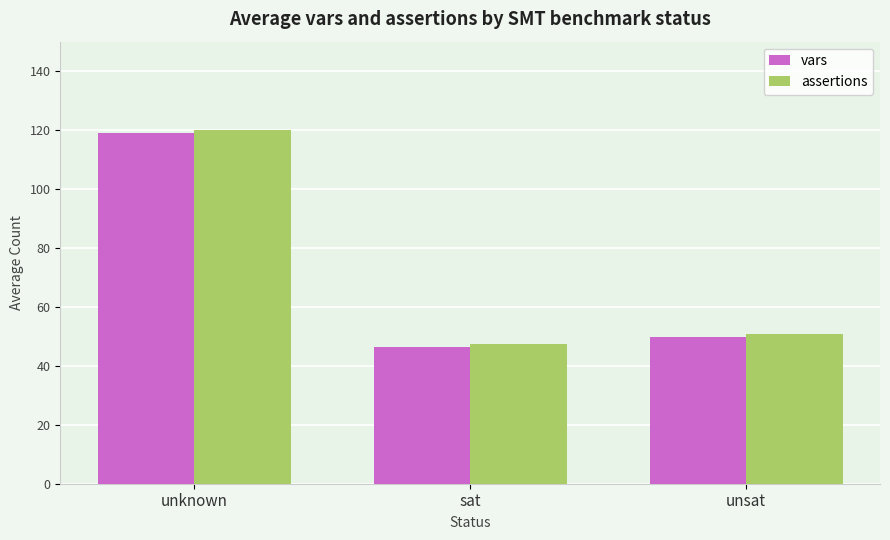

What are all the series names shown in the legend?

vars, assertions